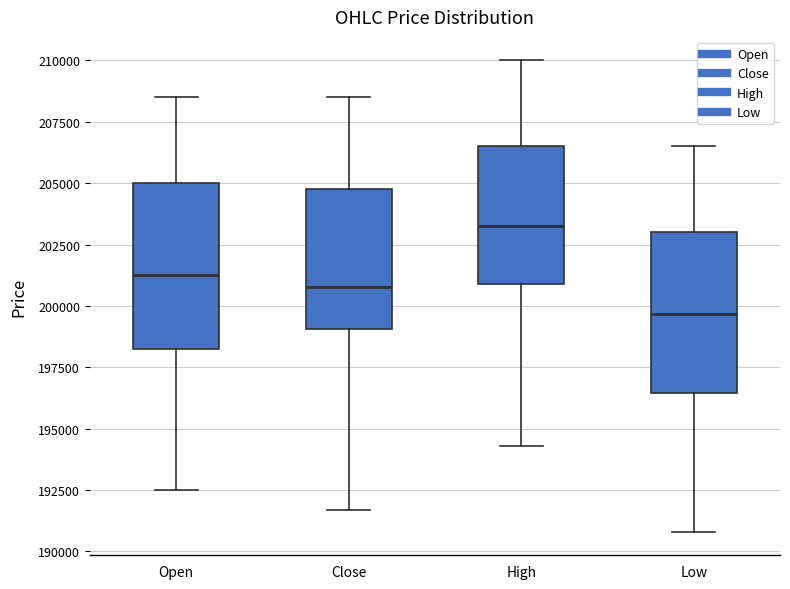

Reading left to right, read every box against the y-axis: the position of its median line, the range the box covers, and the ends of its whiskers. The values are not printed on the chart, so give them approximately, as read against the axis.

Open: median 201500, box 198000 to 205000, whiskers 192500 to 208500
Close: median 201000, box 199000 to 205000, whiskers 191500 to 208500
High: median 203500, box 201000 to 206500, whiskers 194500 to 210000
Low: median 199500, box 196500 to 203000, whiskers 191000 to 206500